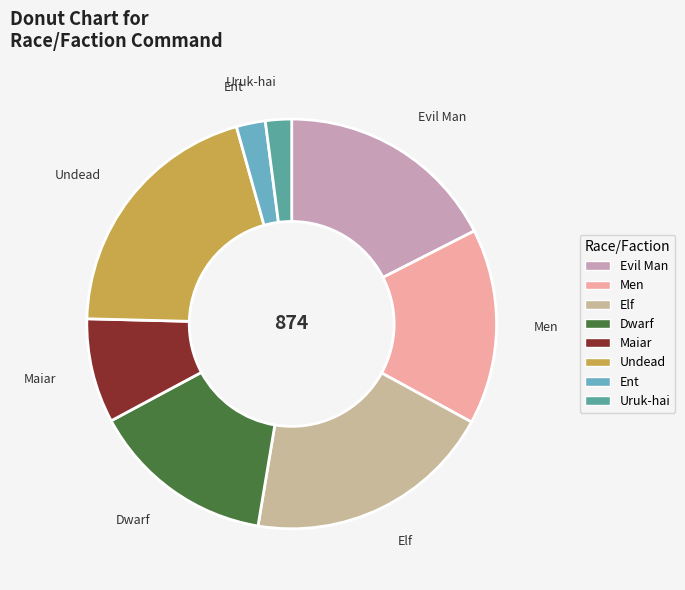

The Maiar slice represents 20% of the pie. True or false?

False